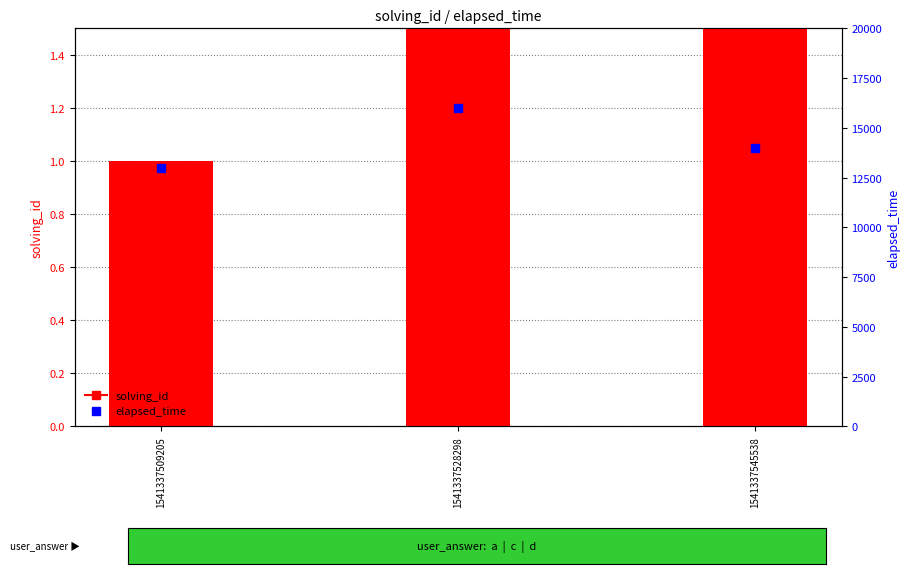

Which series has the largest total across all categories?

elapsed_time